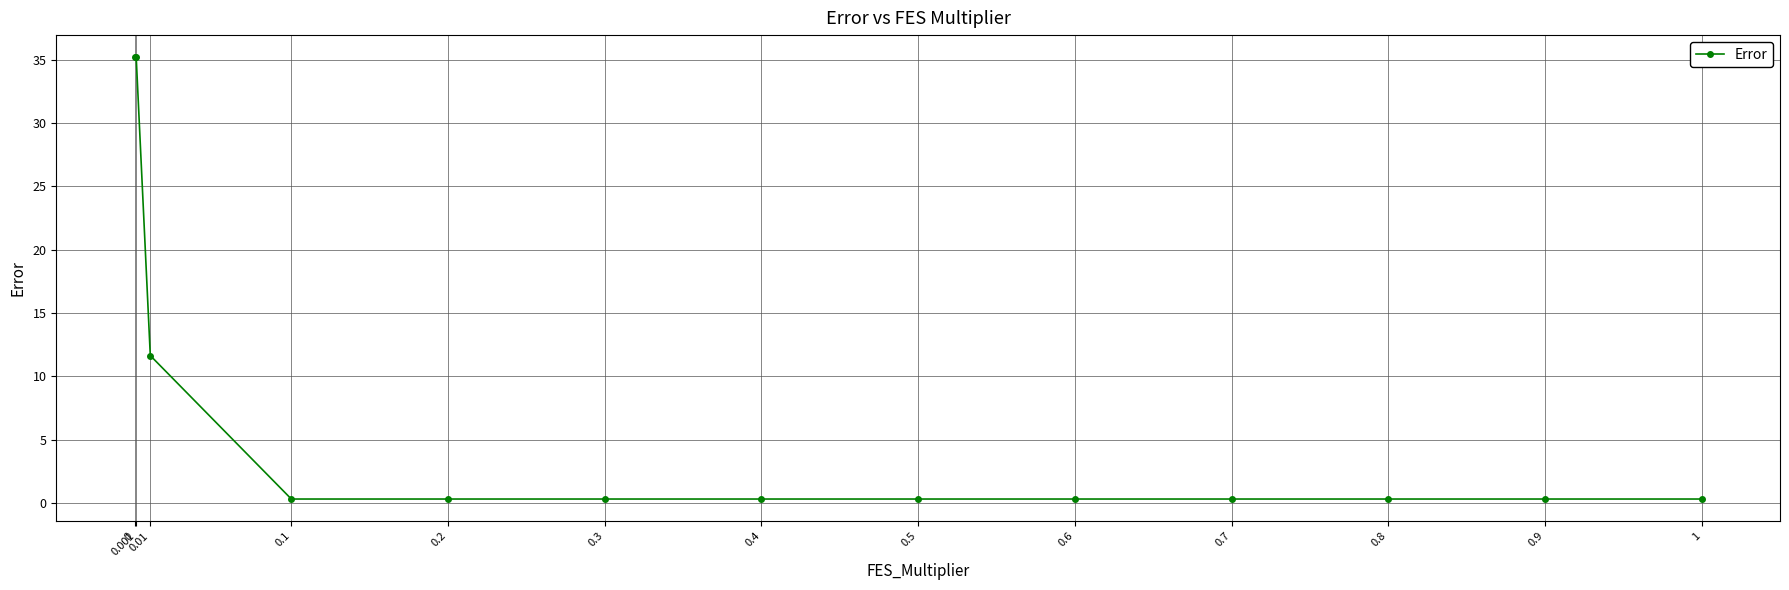

Is it true that the value at 0.001 is 35.2?

True